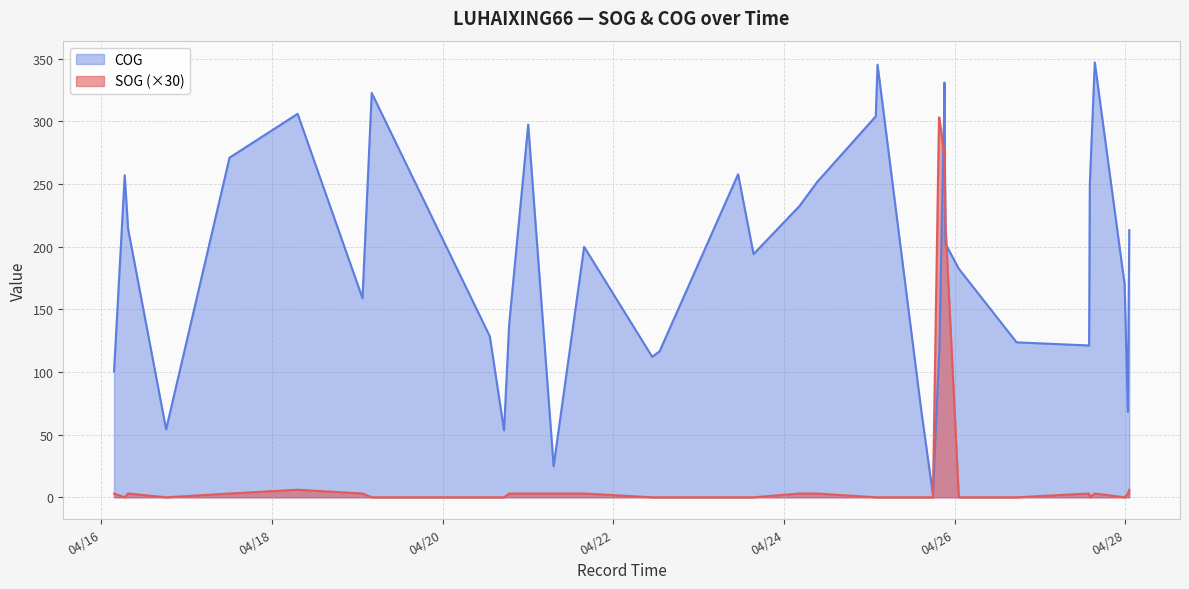

At which category is the sum across all series the highest?

2024-04-25 21:10:07